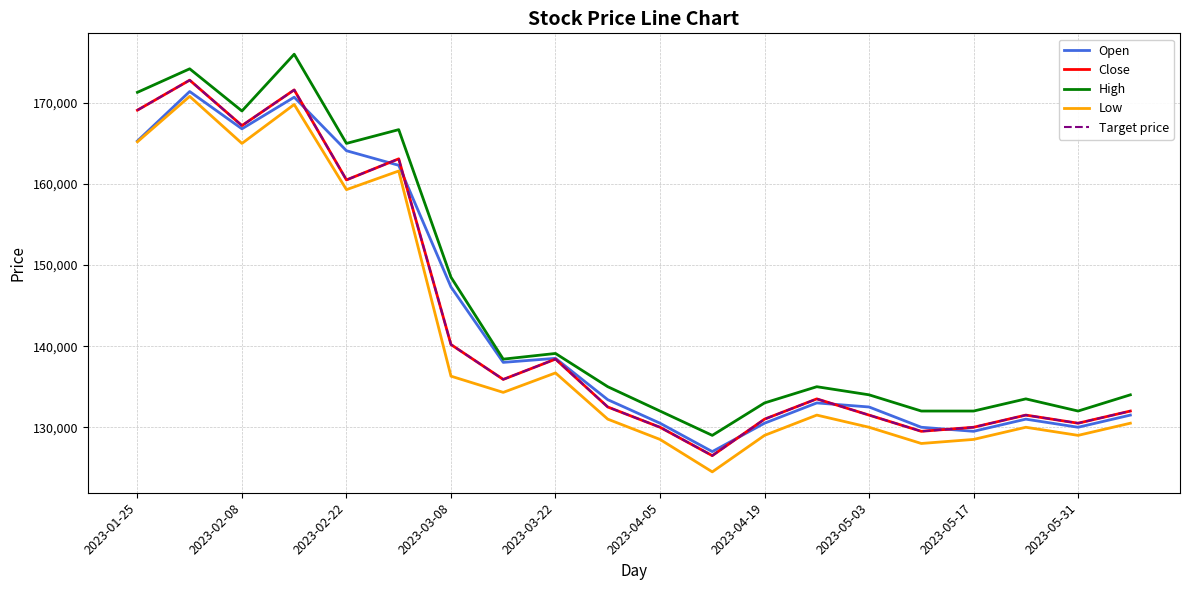

Which series has the largest total across all categories?

High